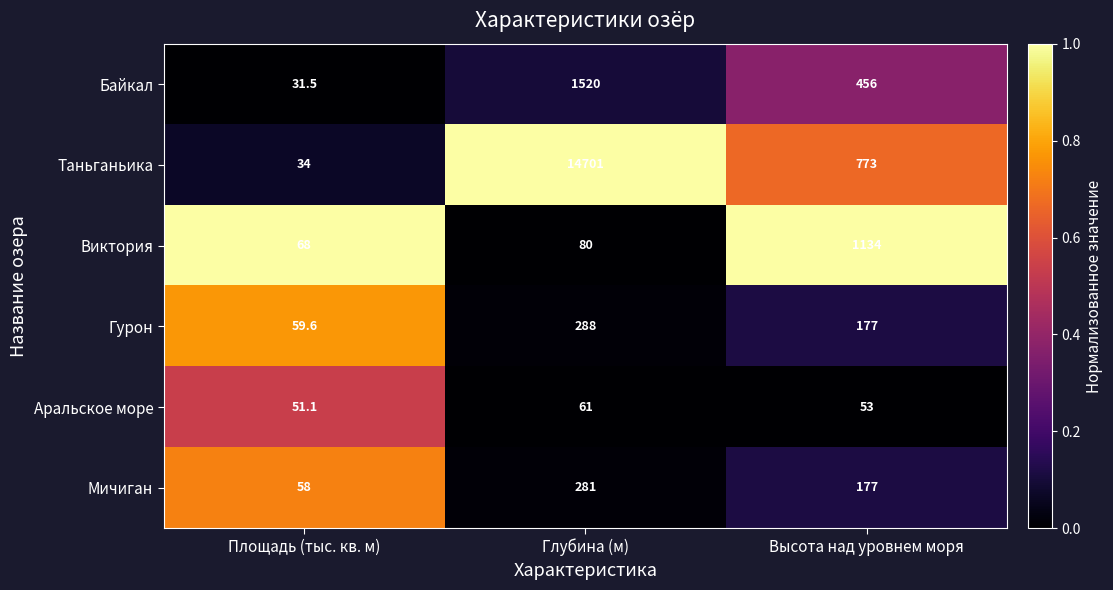

How many series are shown in this chart?

6